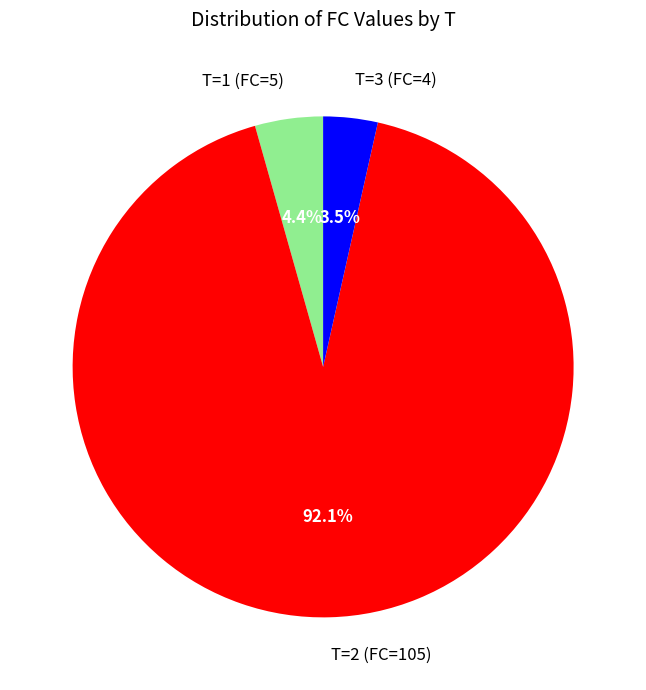

How many slices are in this pie chart?

3